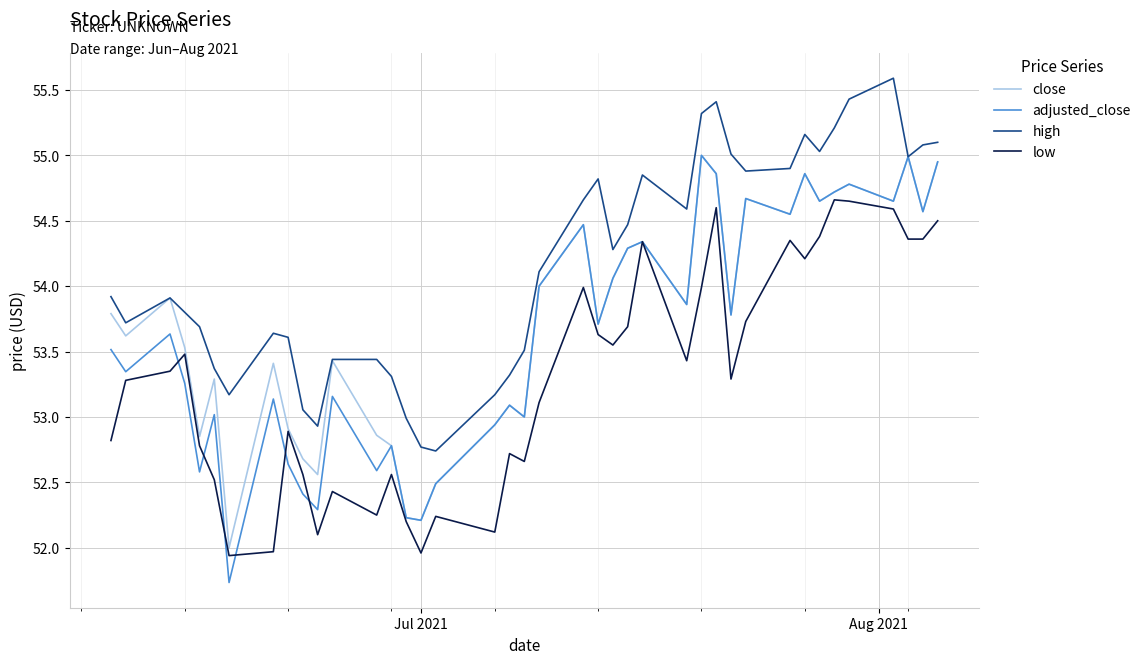

Which series has the widest spread of values?

adjusted_close